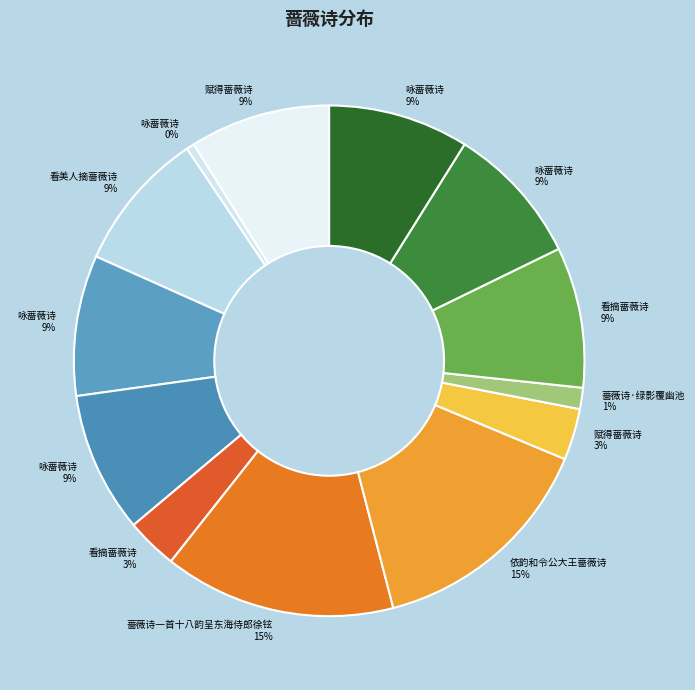

Is there any slice that represents more than half of the pie?

No